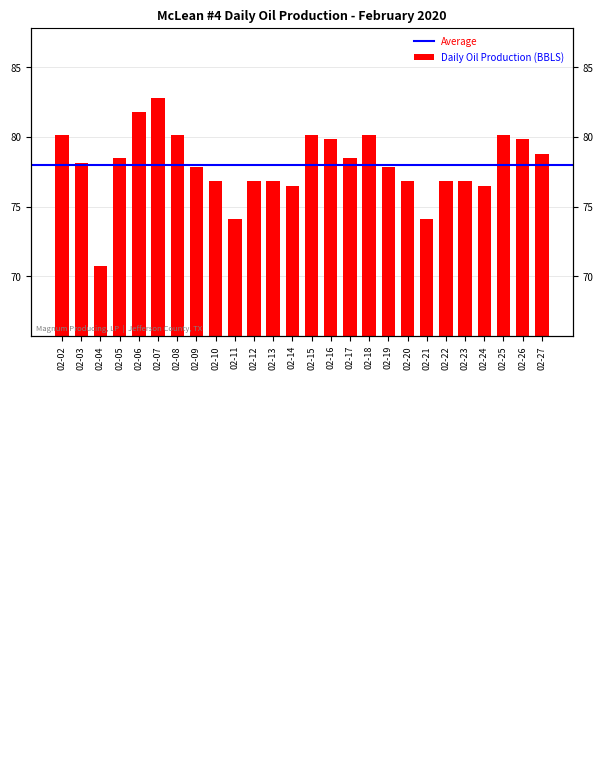

What is the value of the 15th bar from the left?

79.8